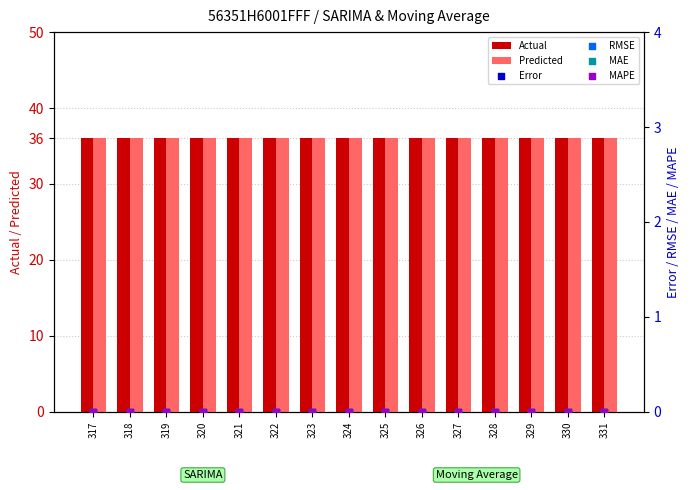

Which series has the largest Y range (max minus min)?

Actual